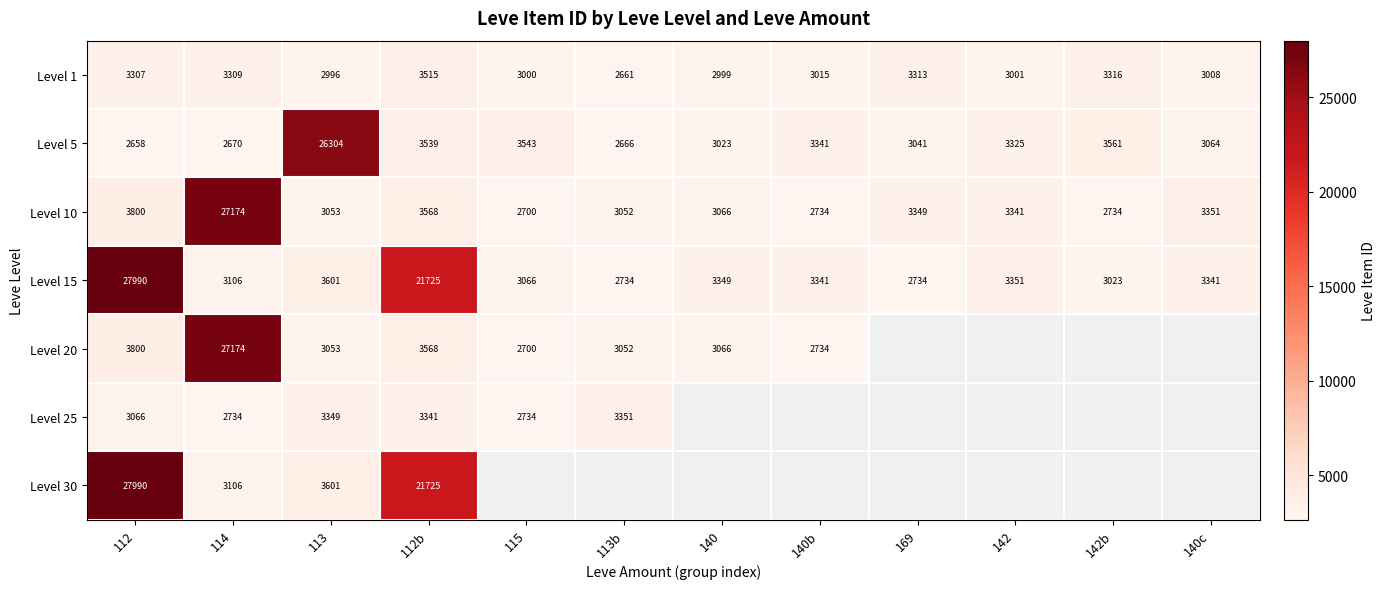

True or false: Level 15 has a value of 1856 at 114.

False